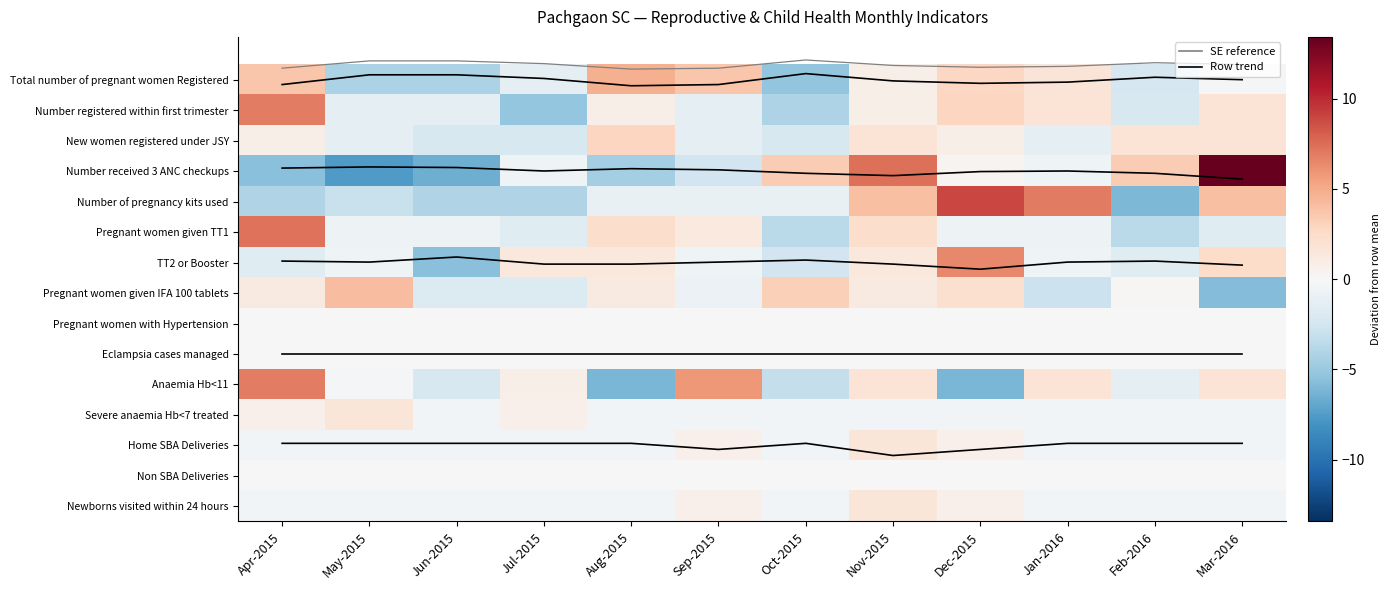

What is the smallest value displayed?

-7.6